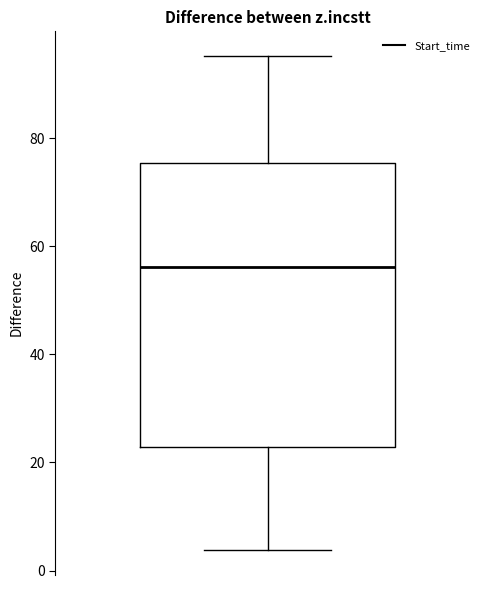

Read this box plot against the y-axis: the position of the median line, the range covered by the box, and the ends of both whiskers. The values are not printed on the chart, so give them approximately, as read against the axis.

median 56, box 22 to 76, whiskers 4 to 96